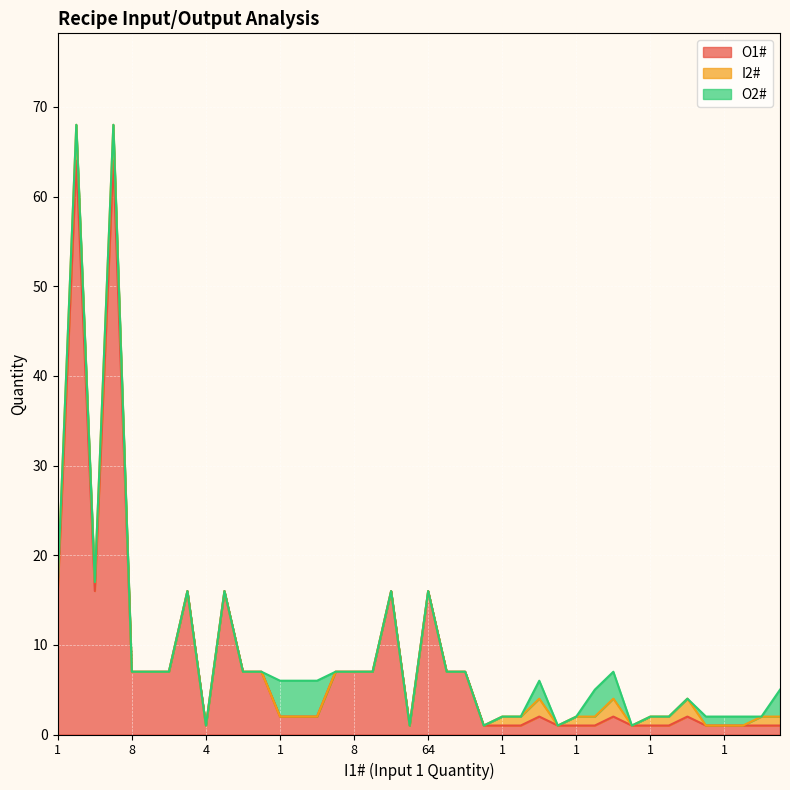

True or false: I2# has more than 2 interior local peaks.

True